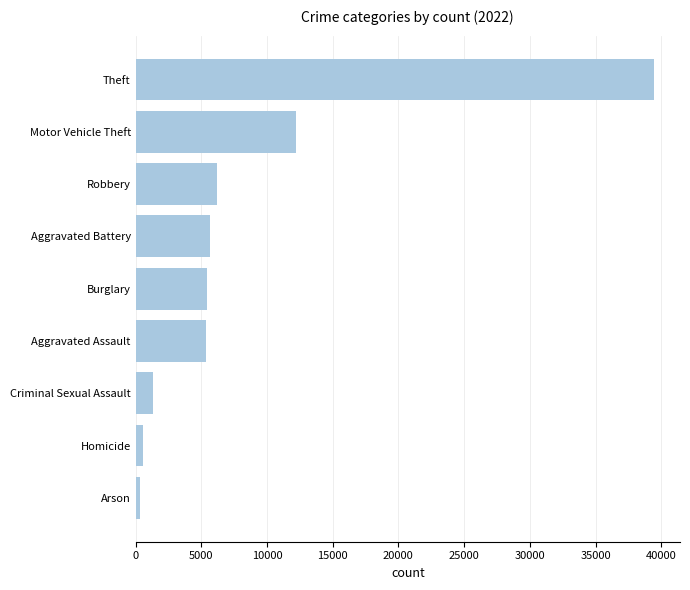

At which label is the value closest to 19882?

Motor Vehicle Theft